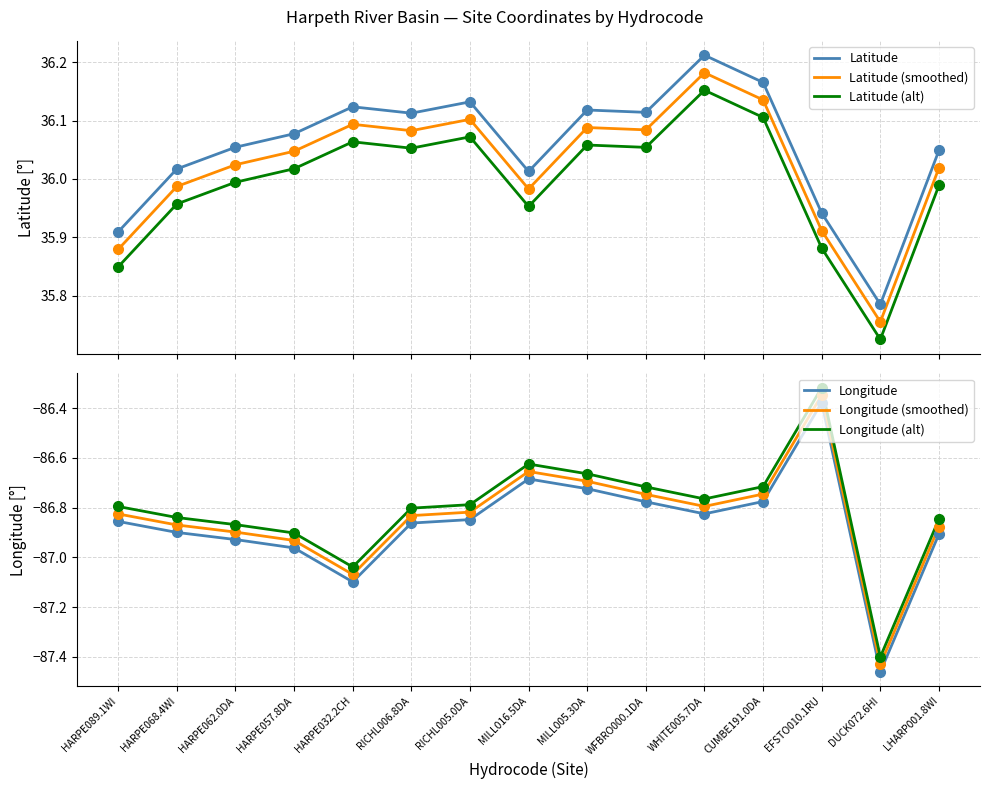

At which category does Latitude reach its first local peak?

HARPE032.2CH